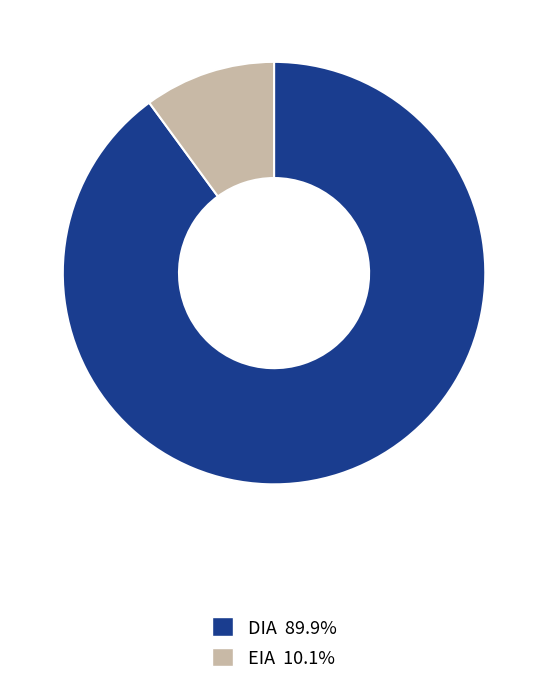

Rank the categories by value from lowest to highest.

EIA, DIA